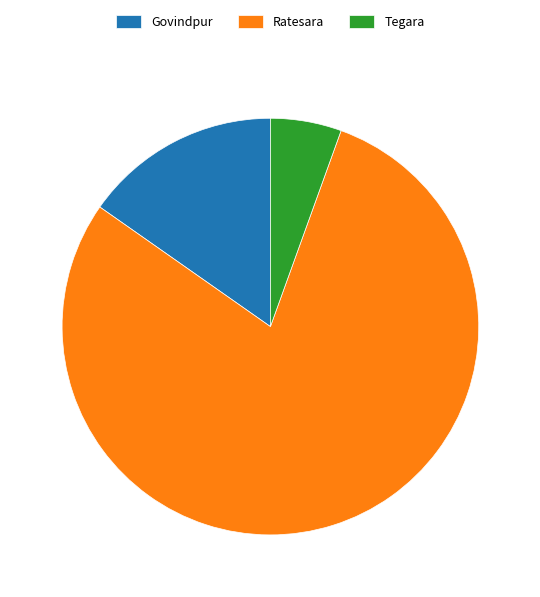

True or false: Tegara accounts for 18% of the total.

False